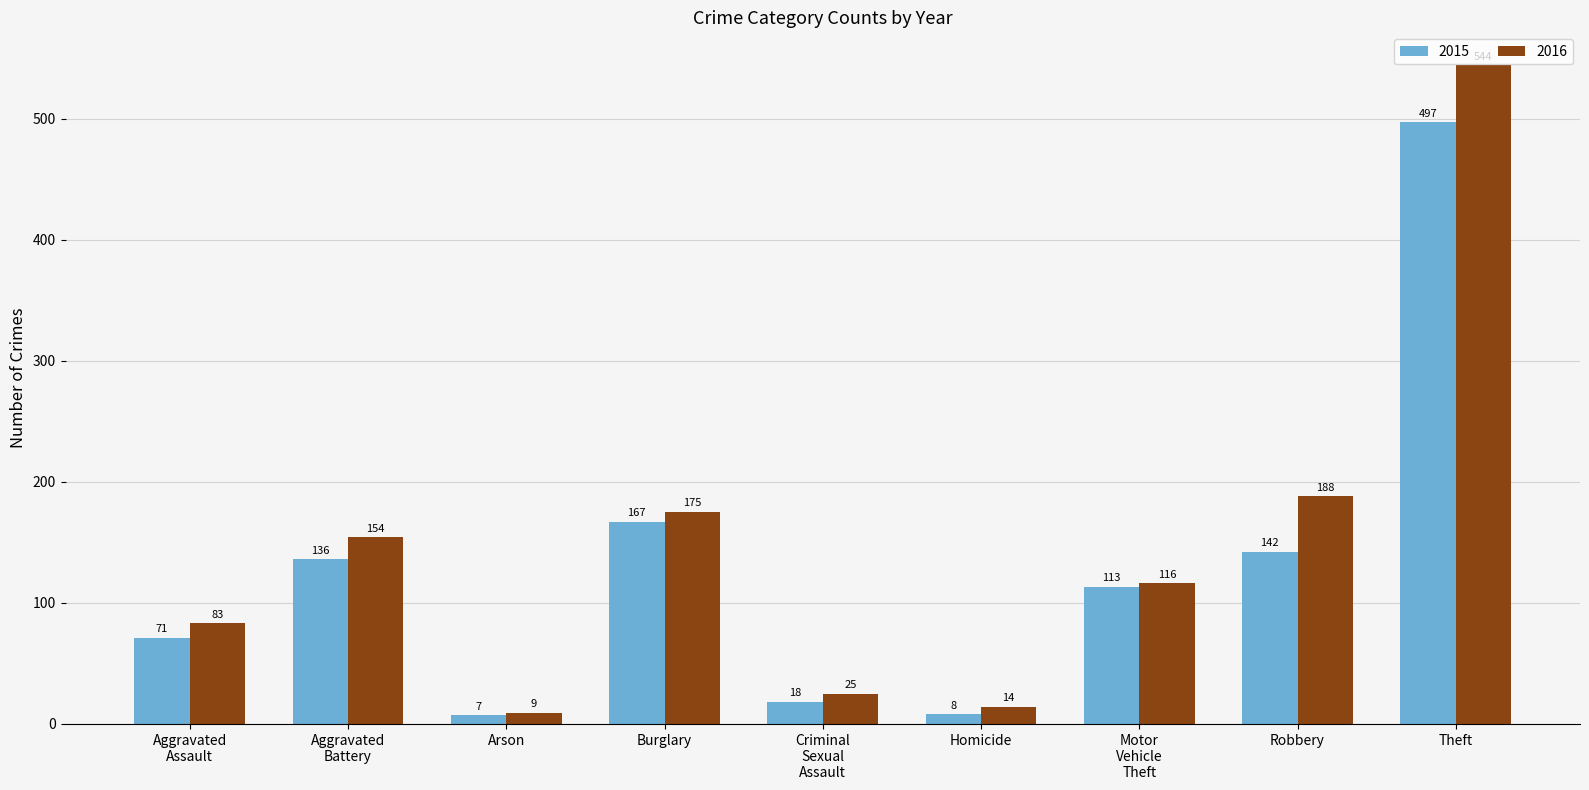

What is the total value across all series at Homicide?

22